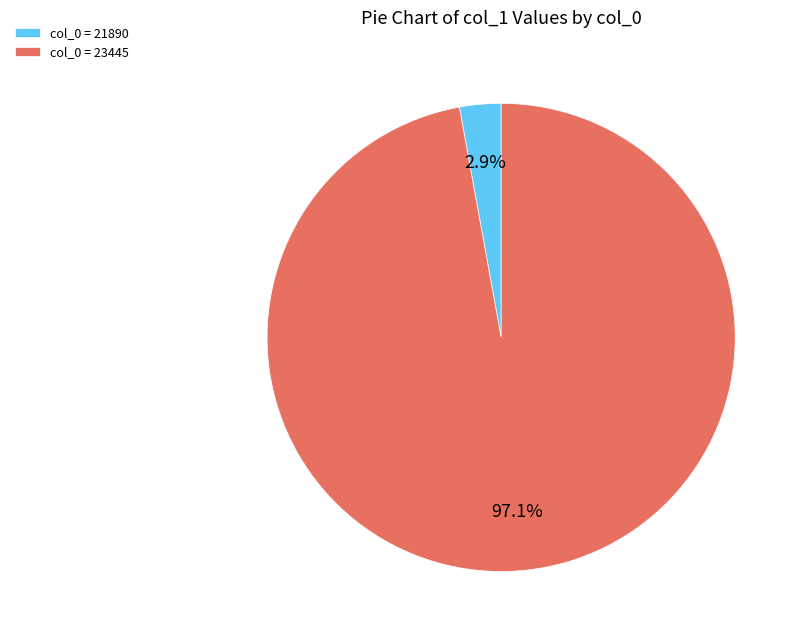

Between col_0 = 23445 and col_0 = 21890, which is larger?

col_0 = 23445